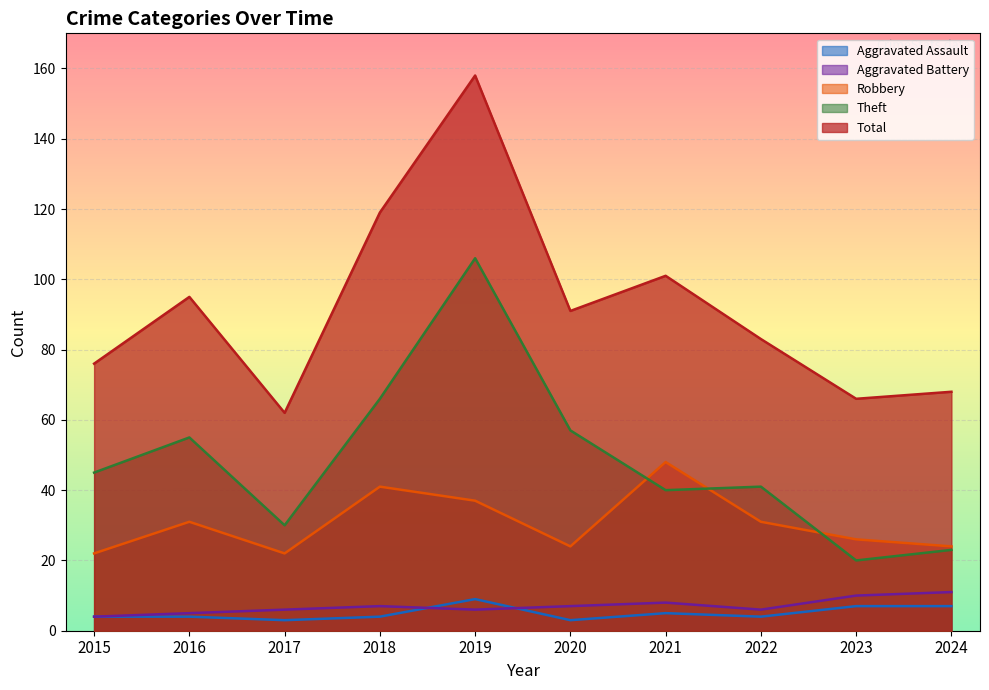

At which category does Total reach its first local peak?

2016